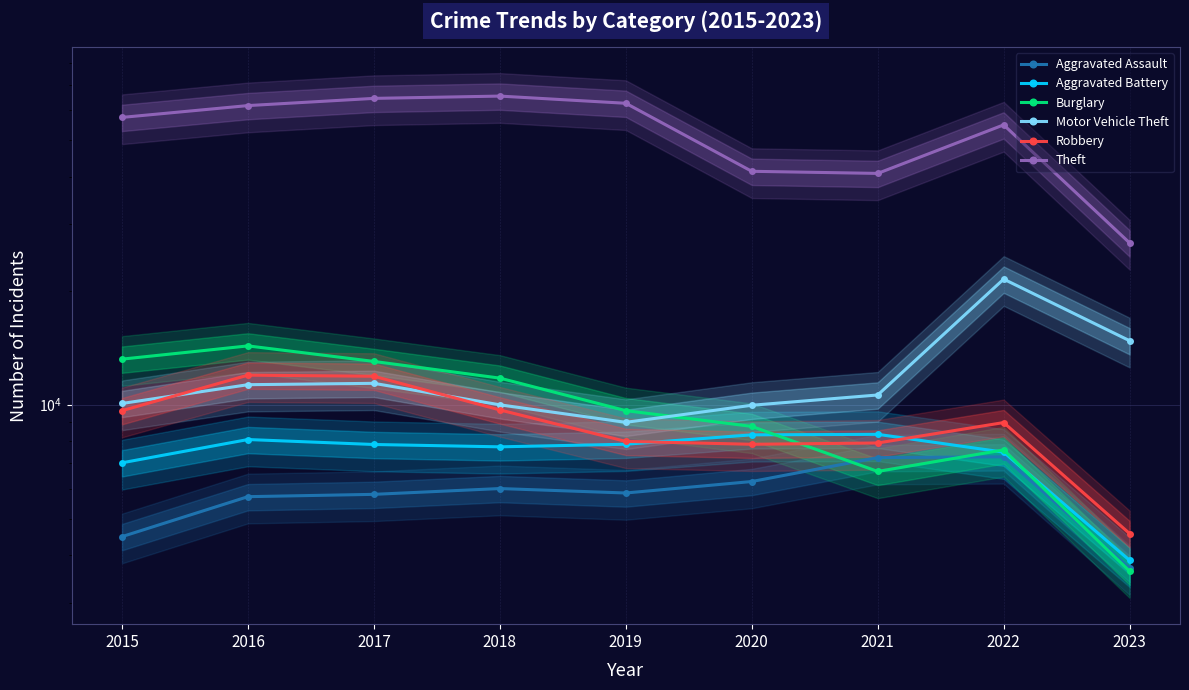

What is the difference between the highest and lowest values at 2016?

55909